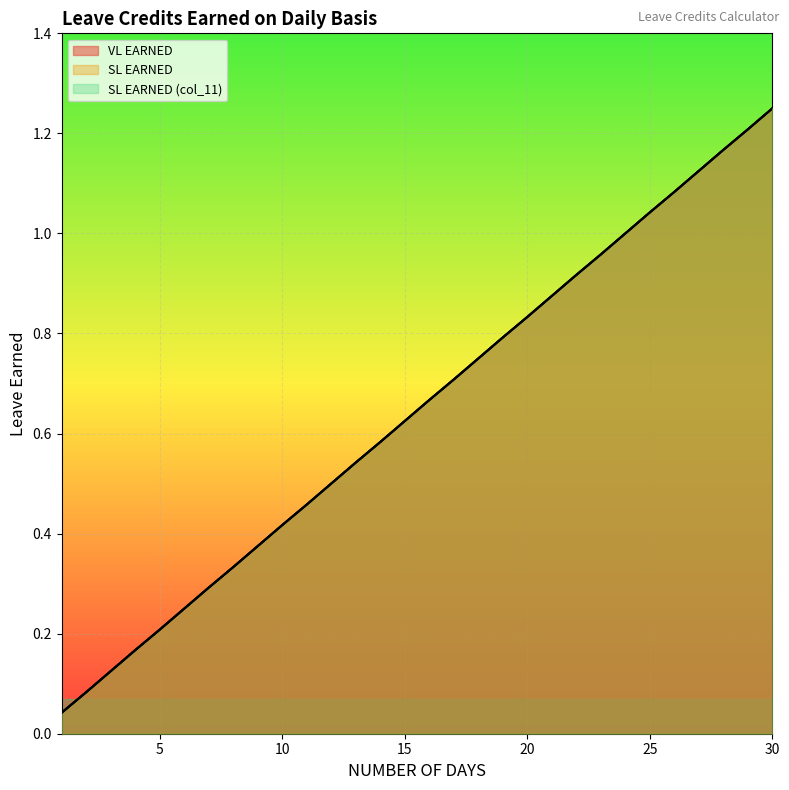

What is the difference between the second highest and second lowest values in the SL EARNED (col_11) series?

1.1